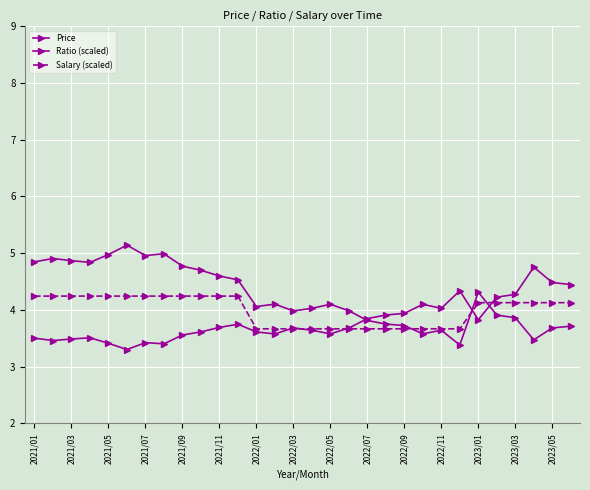

Reading right to left, transcribe all the data shown in this chart.

Price: 4.4	4.5	4.8	4.3	4.2	3.8	4.3	4.0	4.1	3.9	3.9	3.8	3.7	3.6	3.6	3.7	3.6	3.6	3.7	3.7	3.6	3.6	3.4	3.4	3.3	3.4	3.5	3.5	3.5	3.5
Ratio (scaled): 3.7	3.7	3.5	3.9	3.9	4.3	3.4	3.6	3.6	3.7	3.8	3.8	4.0	4.1	4.0	4.0	4.1	4.1	4.5	4.6	4.7	4.8	5.0	5.0	5.1	5.0	4.8	4.9	4.9	4.8
Salary (scaled): 4.1	4.1	4.1	4.1	4.1	4.1	3.7	3.7	3.7	3.7	3.7	3.7	3.7	3.7	3.7	3.7	3.7	3.7	4.2	4.2	4.2	4.2	4.2	4.2	4.2	4.2	4.2	4.2	4.2	4.2